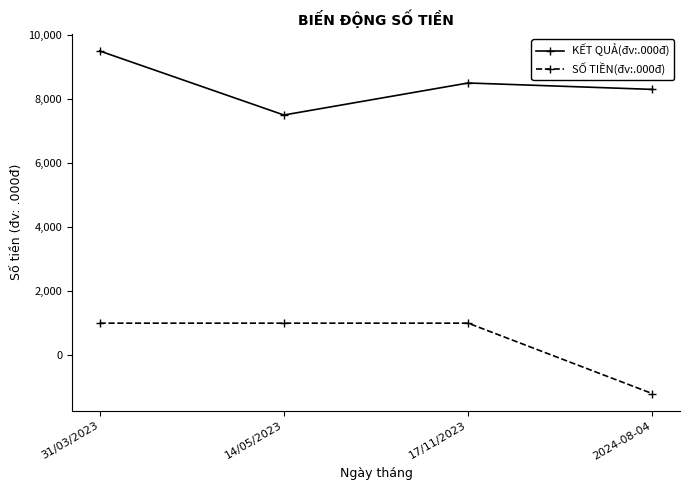

At 17/11/2023, list the series in order from largest to smallest.

KẾT QUẢ(đv:.000đ), SỐ TIỀN(đv:.000đ)